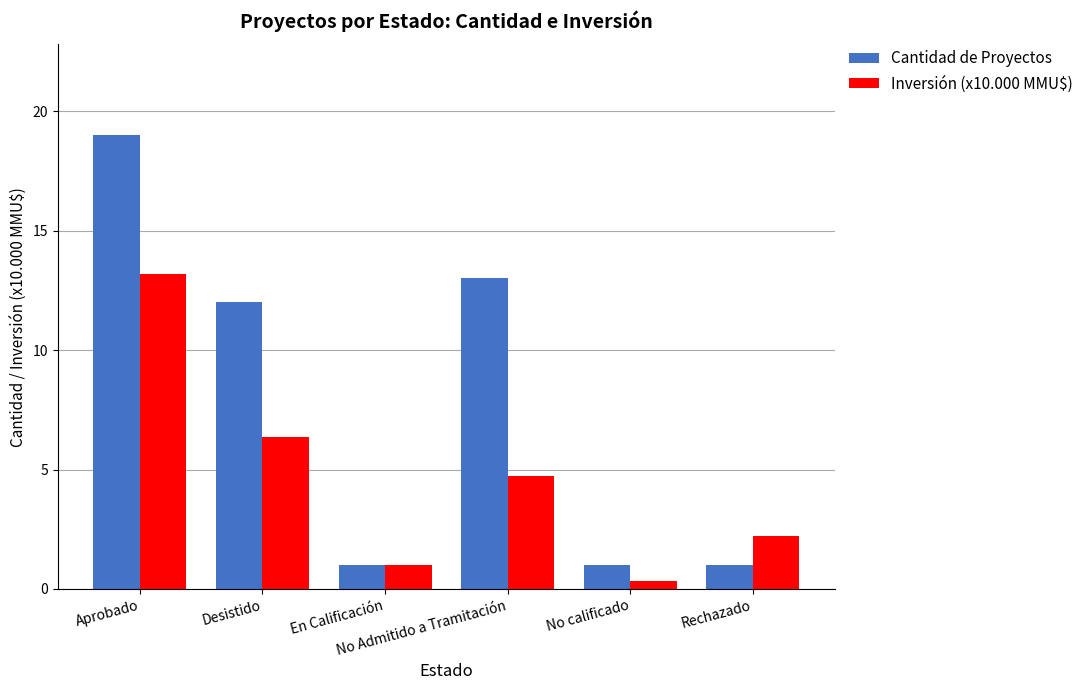

What is the difference between the Cantidad de Proyectos values at No Admitido a Tramitación and En Calificación?

12.0